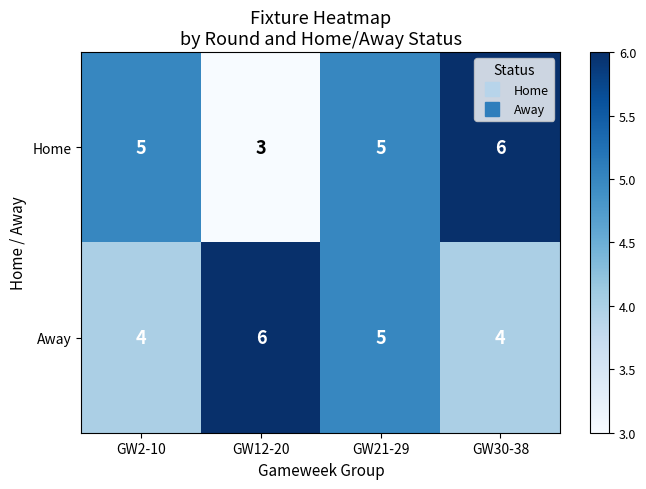

Reading left to right, extract all data points from this chart.

Home: GW2-10=5	GW12-20=3	GW21-29=5	GW30-38=6
Away: GW2-10=4	GW12-20=6	GW21-29=5	GW30-38=4